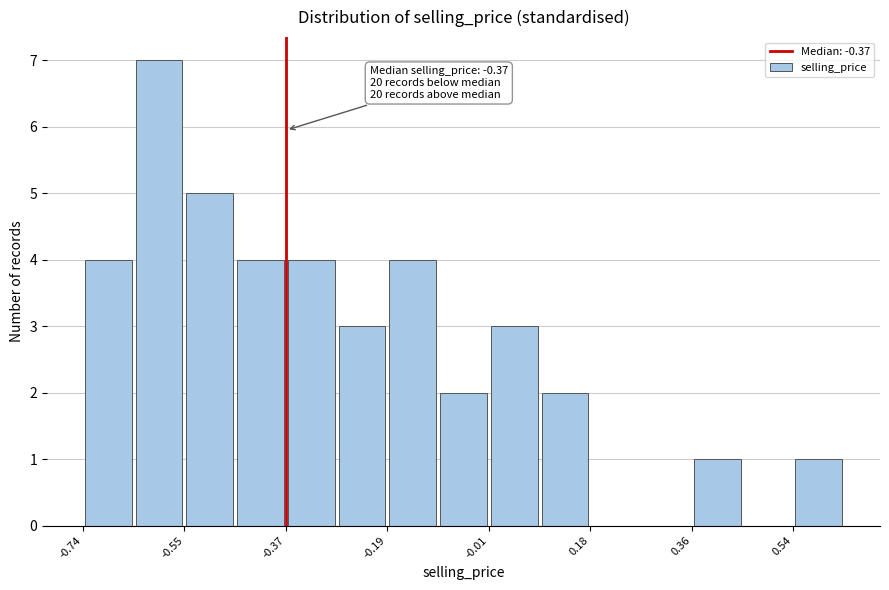

Over which range of the x-axis is the bar tallest?

-0.64 to -0.56